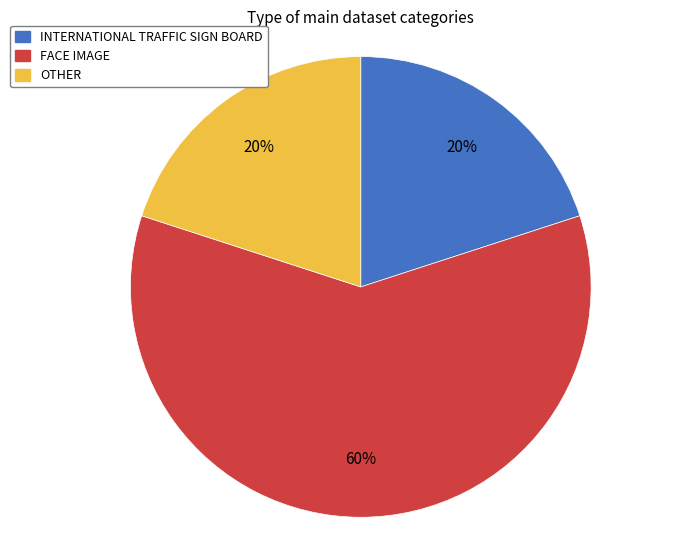

Which category has the biggest portion of the pie?

FACE IMAGE